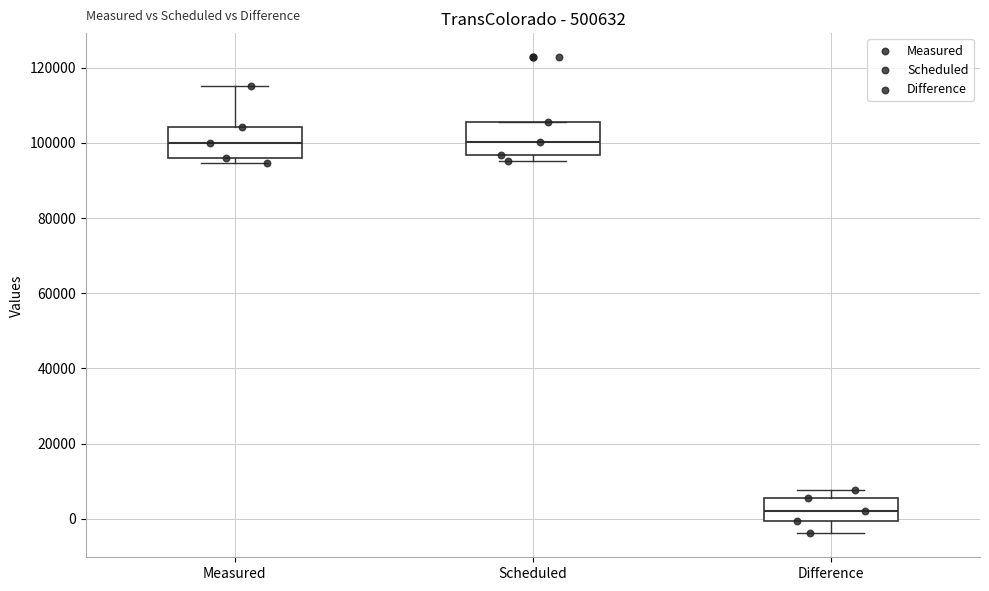

Reading left to right, read every box against the y-axis: the position of its median line, the range the box covers, and the ends of its whiskers. The values are not printed on the chart, so give them approximately, as read against the axis.

Measured: median 100000, box 96000 to 104000, whiskers 94000 to 116000
Scheduled: median 100000, box 96000 to 106000, whiskers 96000 (just below the box's lower edge) to 106000
Difference: median 2000, box 0 to 6000, whiskers -4000 to 8000